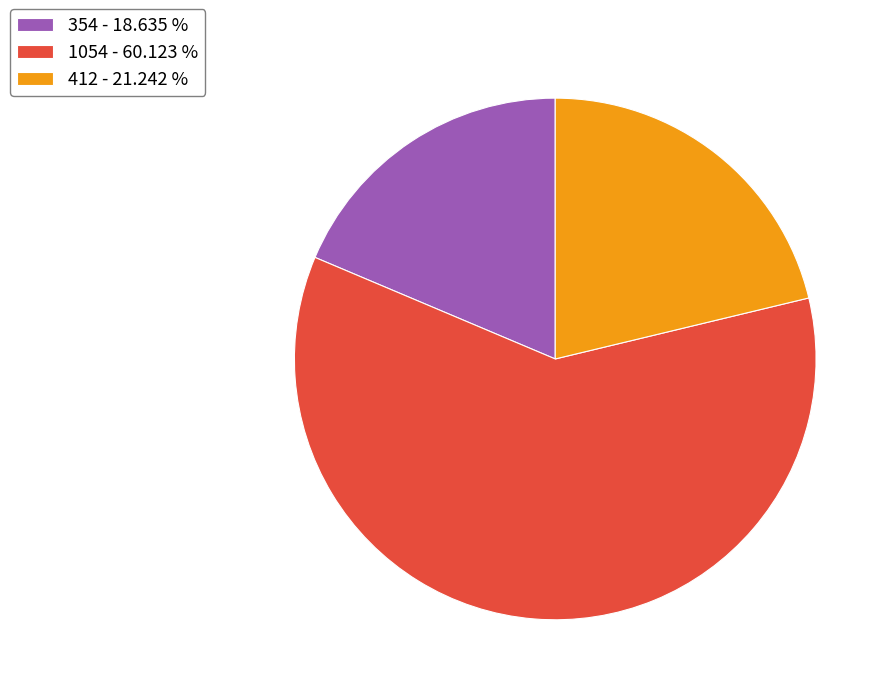

The 354 slice represents 19% of the pie. True or false?

True